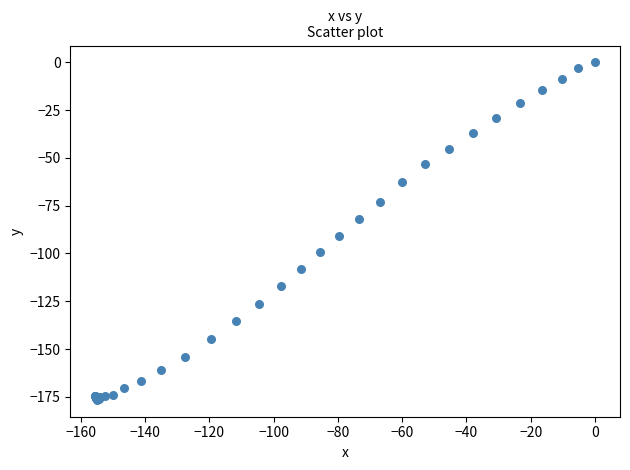

What Y value in the scatter plot is closest to -88?

-90.6